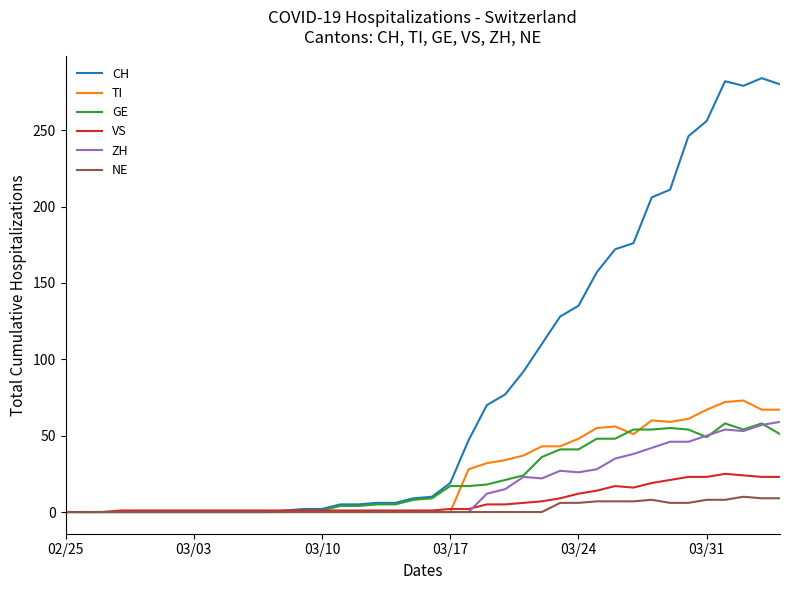

What is the average value of the TI series?

24